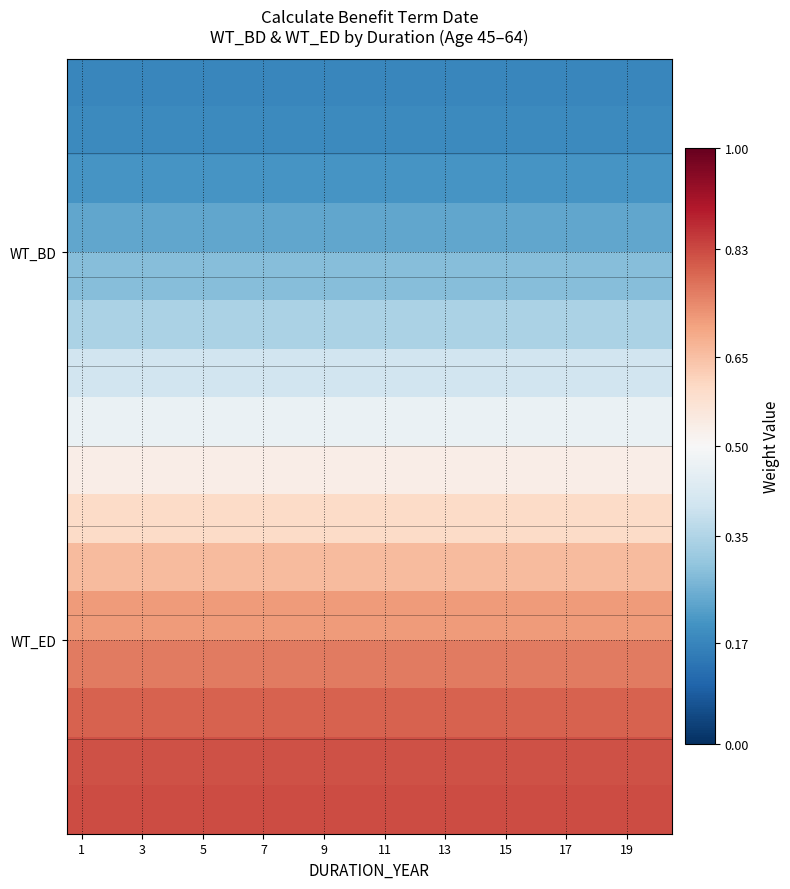

Between 1 and 11, which series saw the biggest shift?

WT_BD